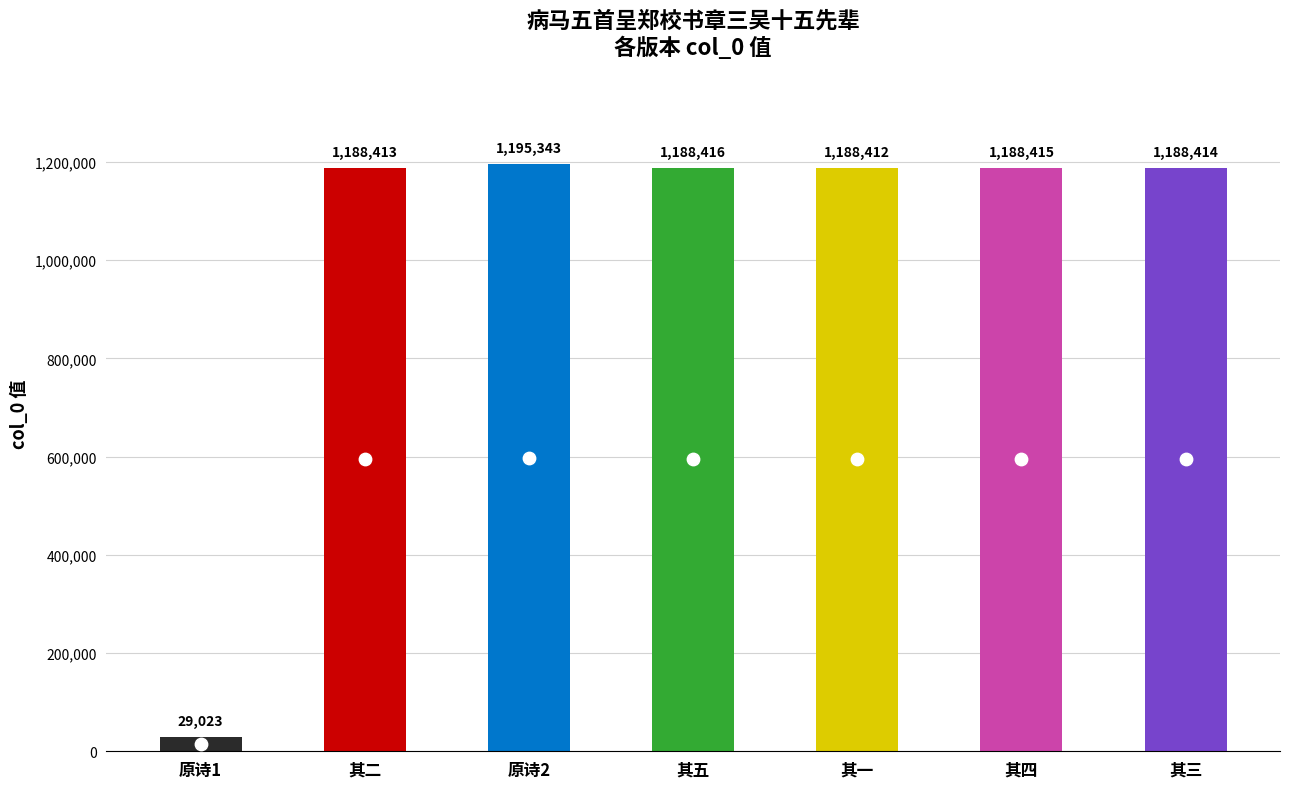

What is the change in value from 病马五首呈郑校书章三吴十五先辈 其二 to 病马五首呈郑校书章三吴十五先辈 其一?

-1